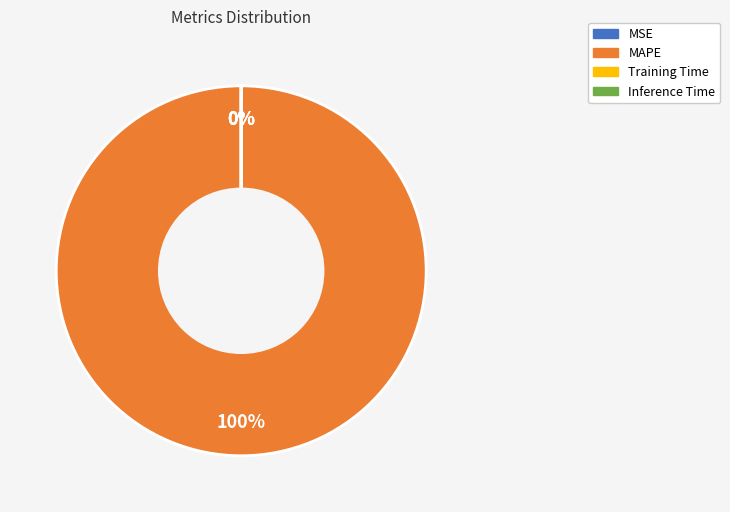

Which slice is the smallest?

MSE